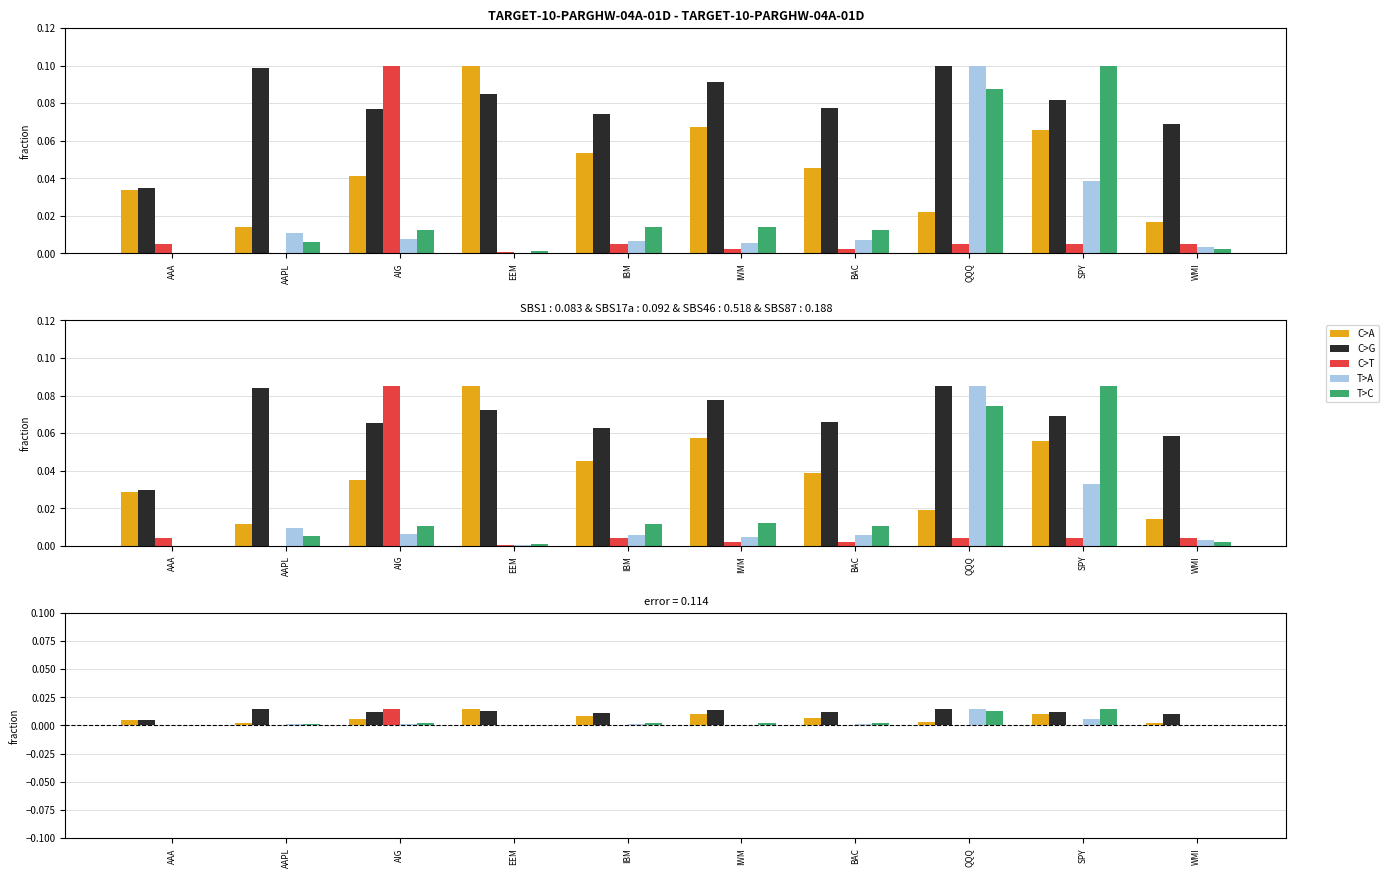

List the labels in order of C>G value, smallest first.

AAA, WMI, IBM, AIG, BAC, SPY, EEM, IWM, AAPL, QQQ